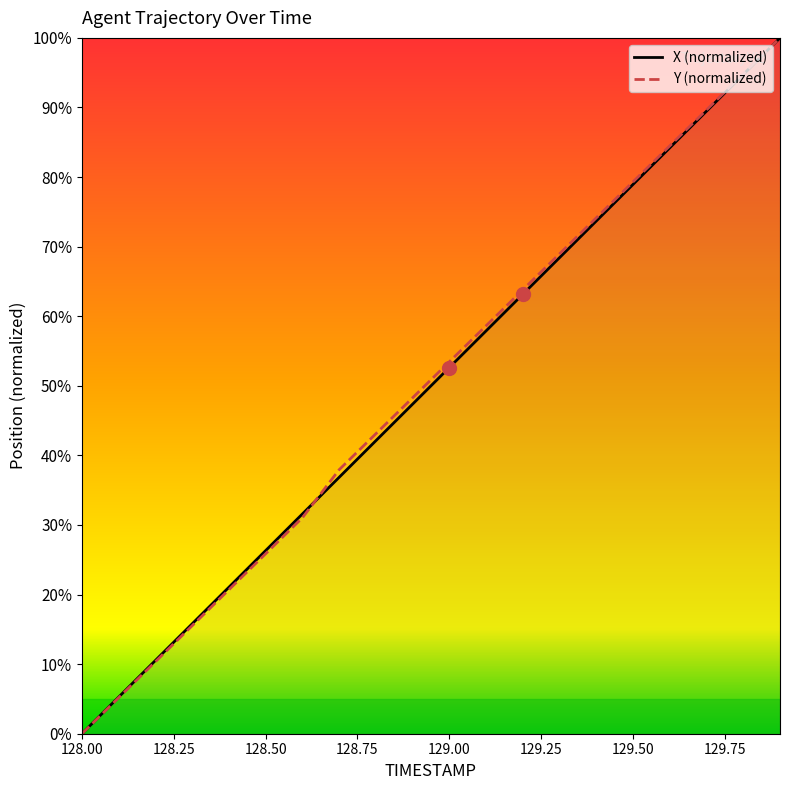

The X series shows 175.3 at 129.9. True or false?

False